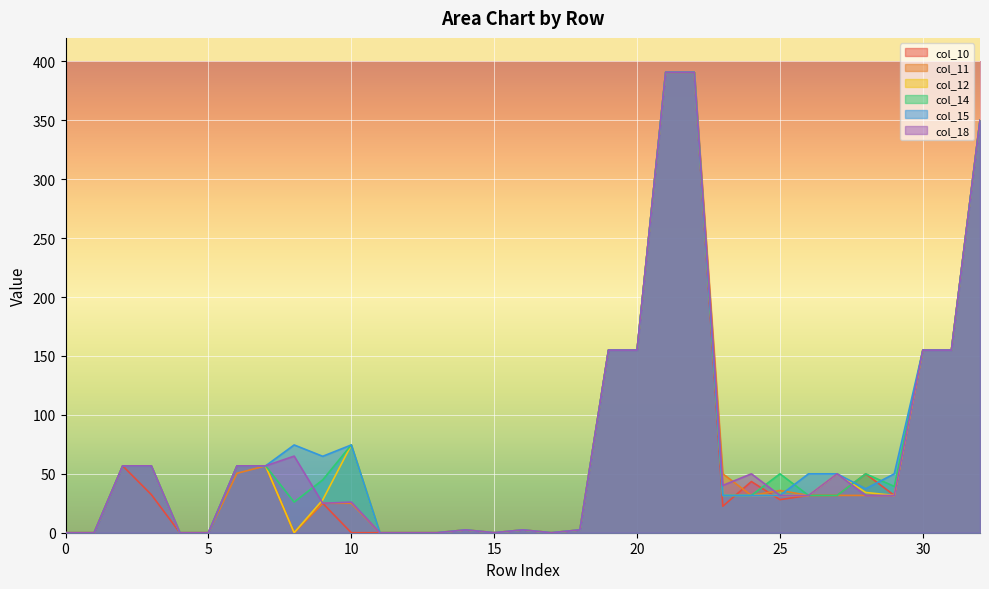

What is the value of the col_10 point at the 15th from the left?

2.4